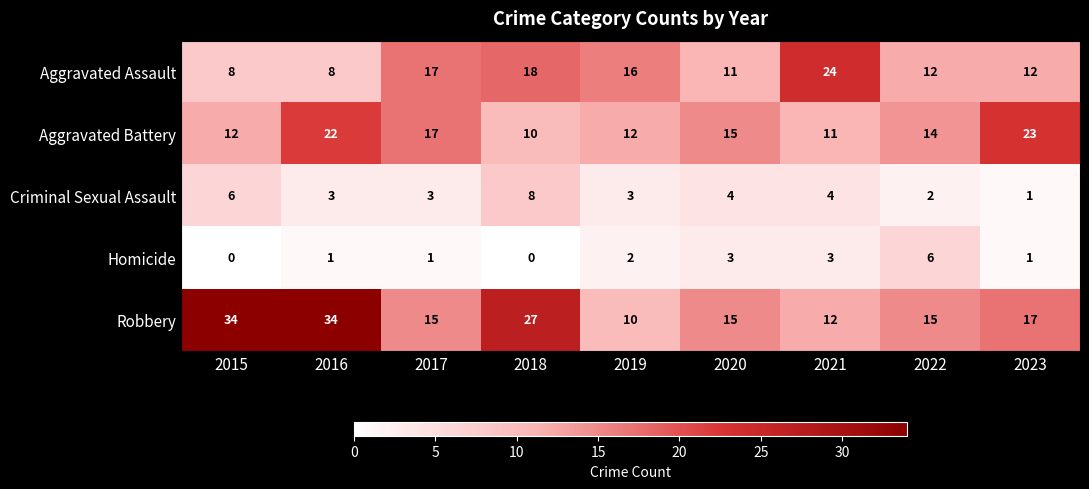

Which series has the widest spread of values?

Robbery